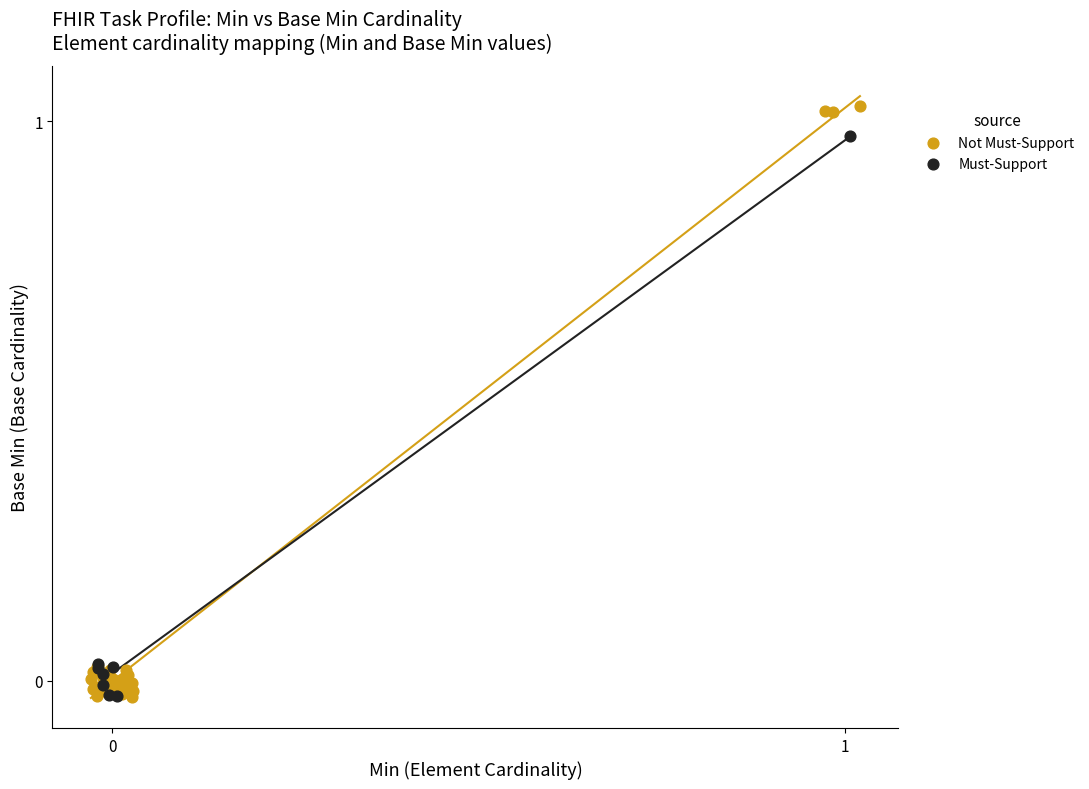

Which series has the largest Y range (max minus min)?

Not Must-Support